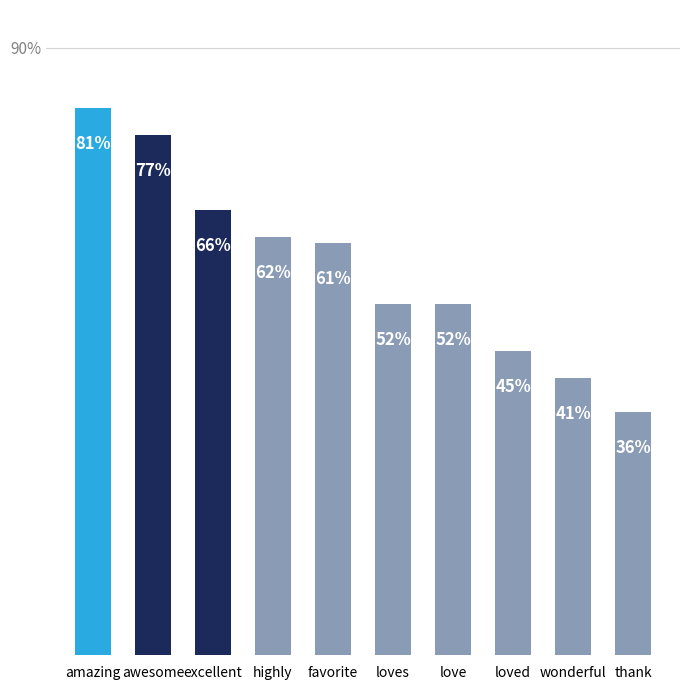

True or false: the data shows 61 at favorite.

True